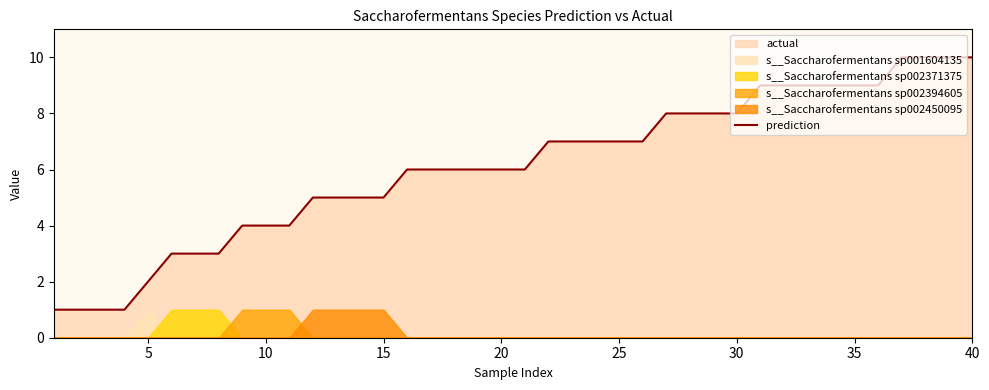

What is the highest value of the prediction series?

10